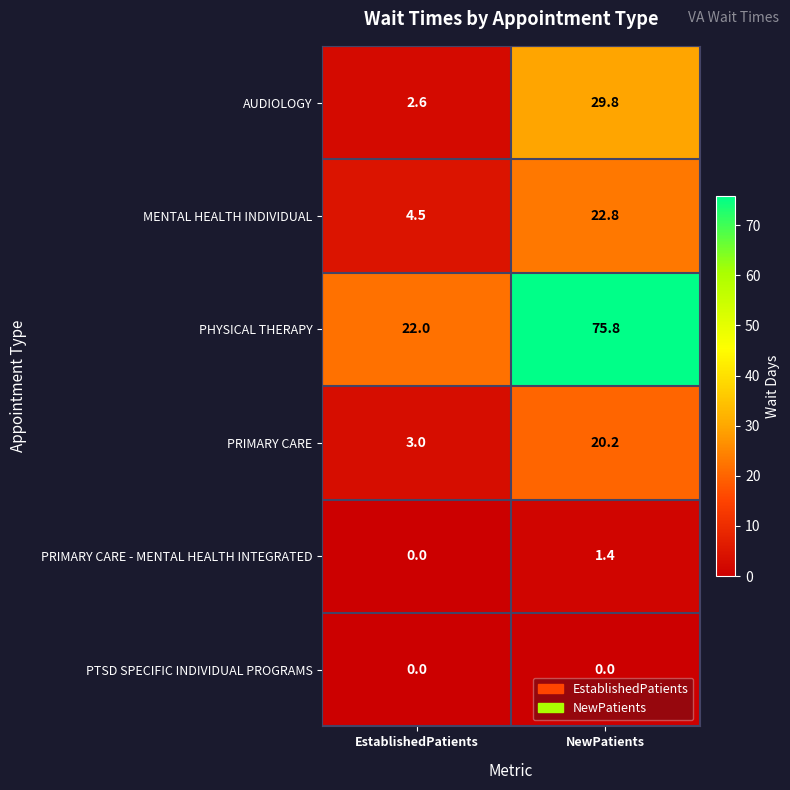

List the series in order of their peak value, lowest first.

PTSD SPECIFIC INDIVIDUAL PROGRAMS, PRIMARY CARE - MENTAL HEALTH INTEGRATED, PRIMARY CARE, MENTAL HEALTH INDIVIDUAL, AUDIOLOGY, PHYSICAL THERAPY